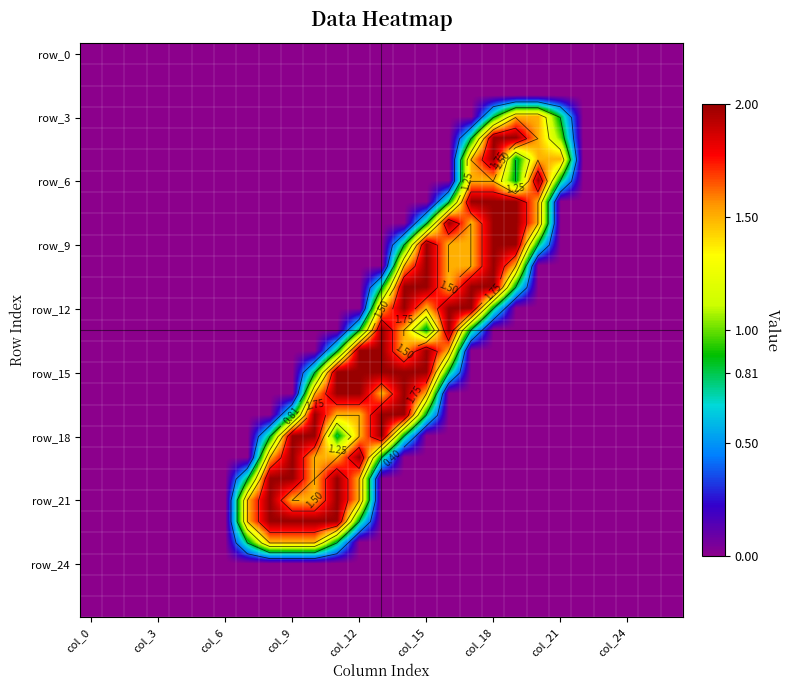

At how many categories does at least one series exceed 1?

15